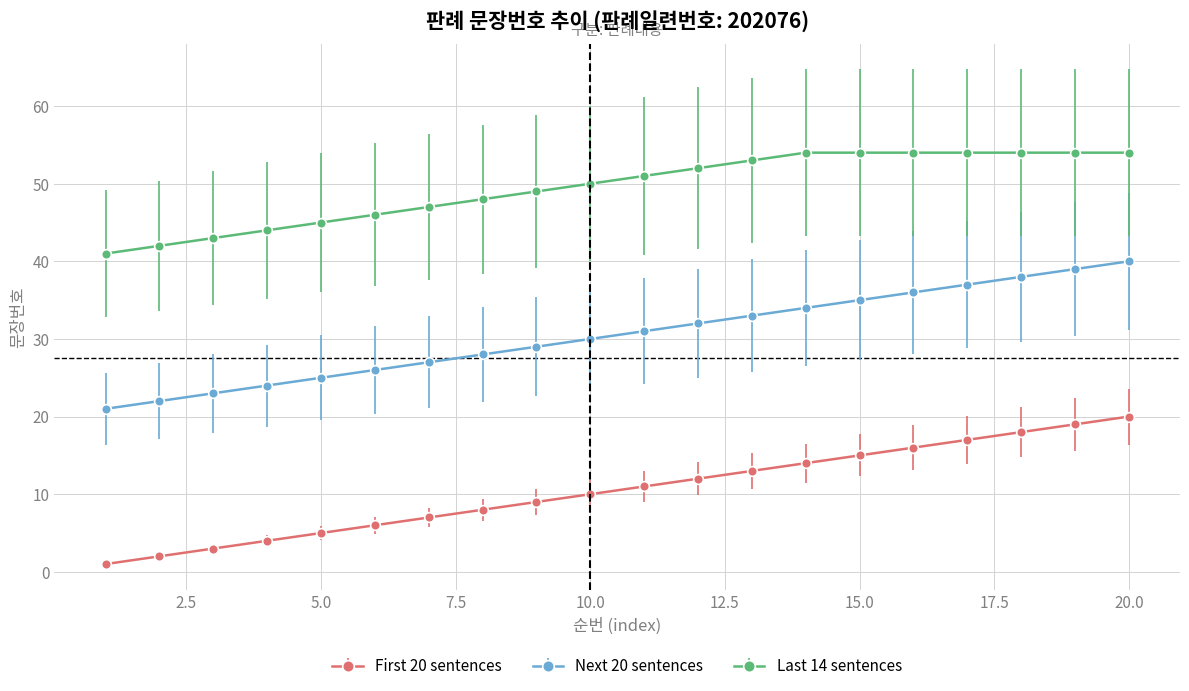

What is the value of the Last 14 sentences point at the 13th from the left?

53